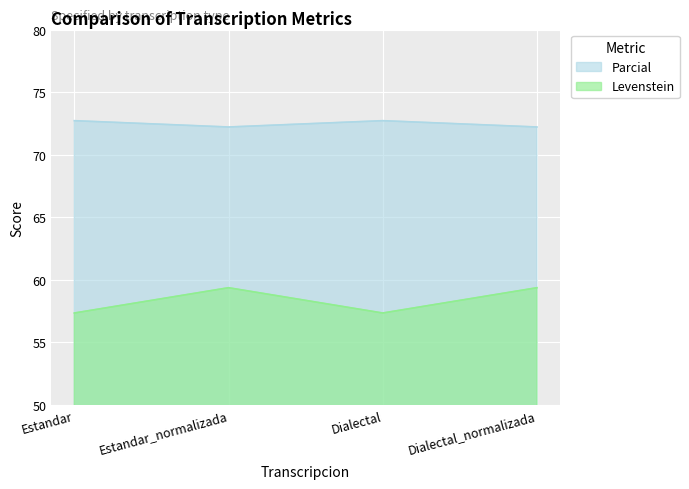

True or false: Parcial and Levenstein intersect in this chart.

False